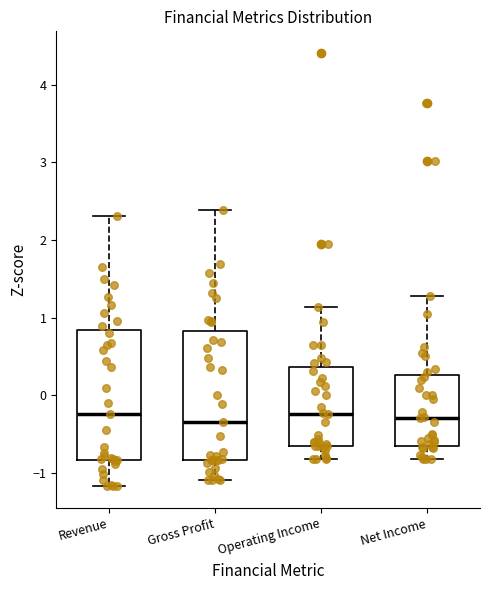

Reading left to right, read every box against the y-axis: the position of its median line, the range the box covers, and the ends of its whiskers. The values are not printed on the chart, so give them approximately, as read against the axis.

Revenue: median -0.3, box -0.8 to 0.8, whiskers -1.2 to 2.3
Gross Profit: median -0.3, box -0.8 to 0.8, whiskers -1.1 to 2.4
Operating Income: median -0.2, box -0.7 to 0.4, whiskers -0.8 to 1.1
Net Income: median -0.3, box -0.7 to 0.3, whiskers -0.8 to 1.3